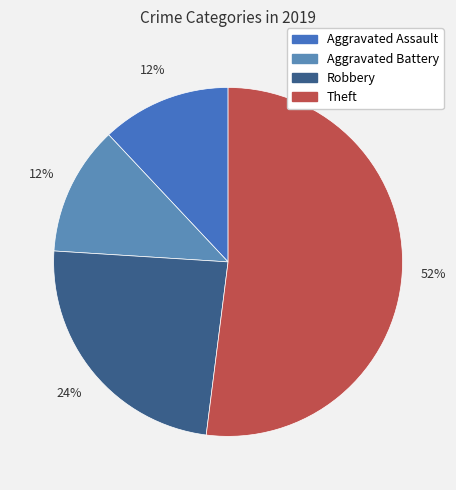

True or false: Robbery accounts for 24% of the total.

True